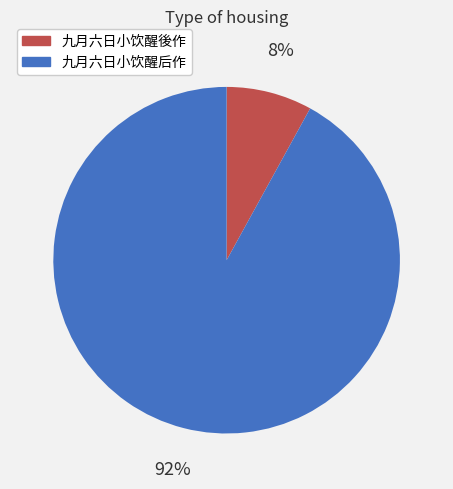

How many slices are in this pie chart?

2